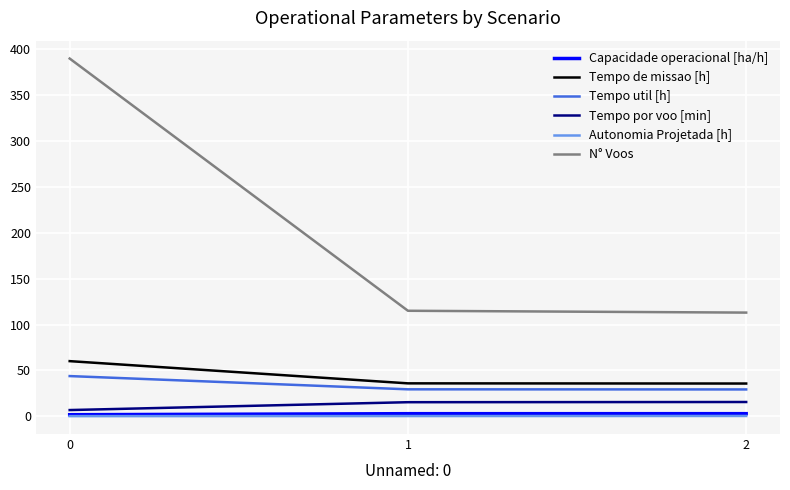

Which series has the largest total across all categories?

N° Voos